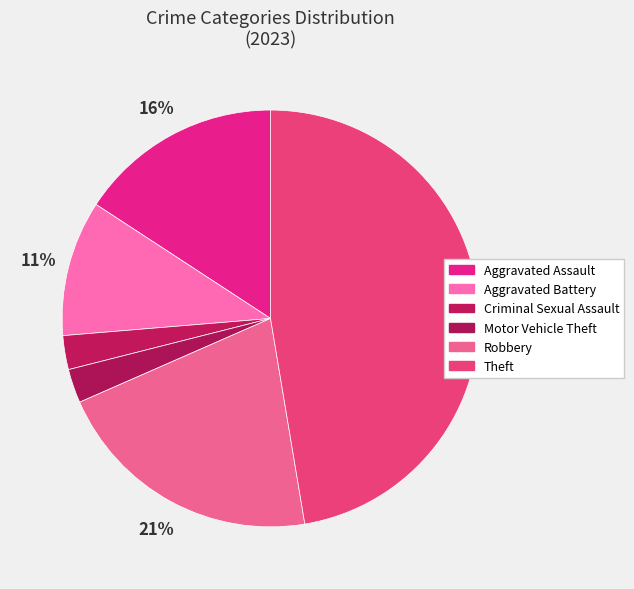

Count the number of slices in the pie.

6